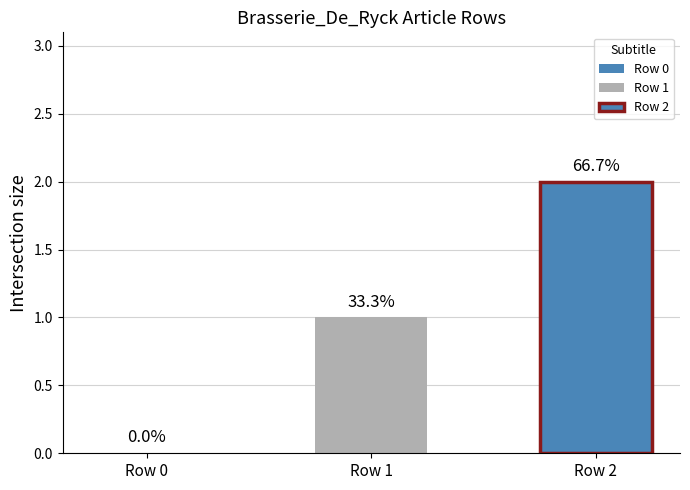

Does the chart contain stacked bars?

No